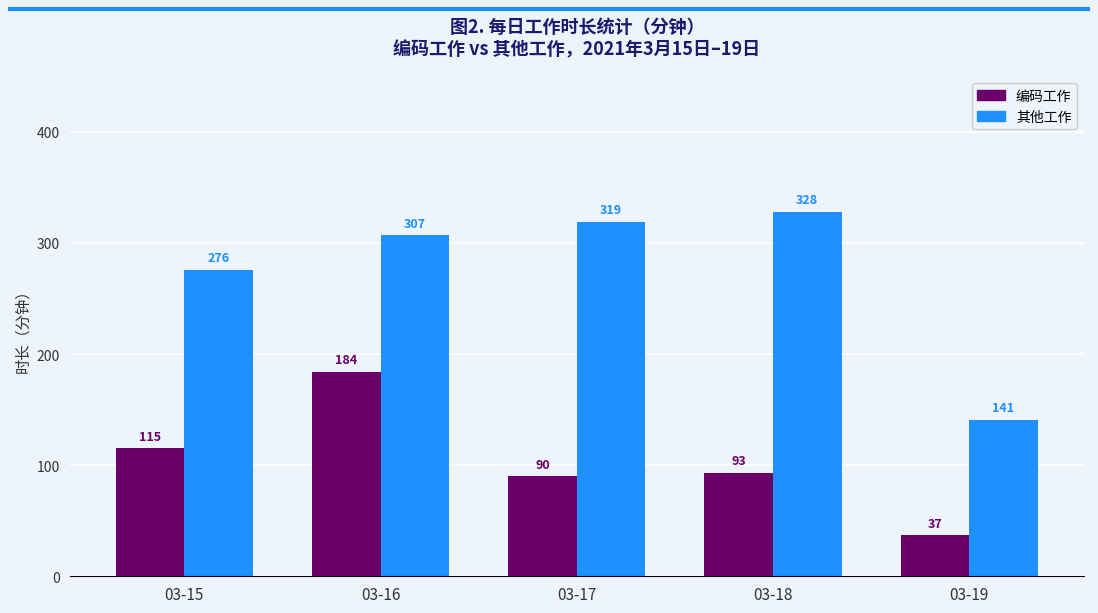

Which category has the highest value across all series?

03-18